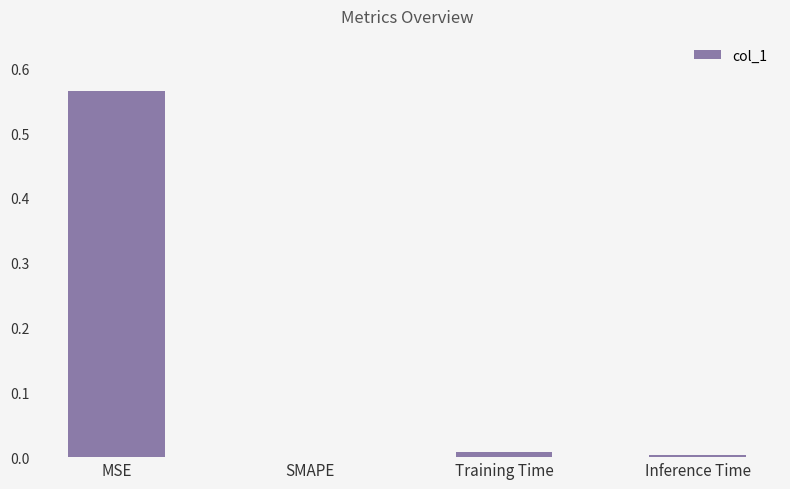

The chart shows a value of 0.8 at MSE. True or false?

False